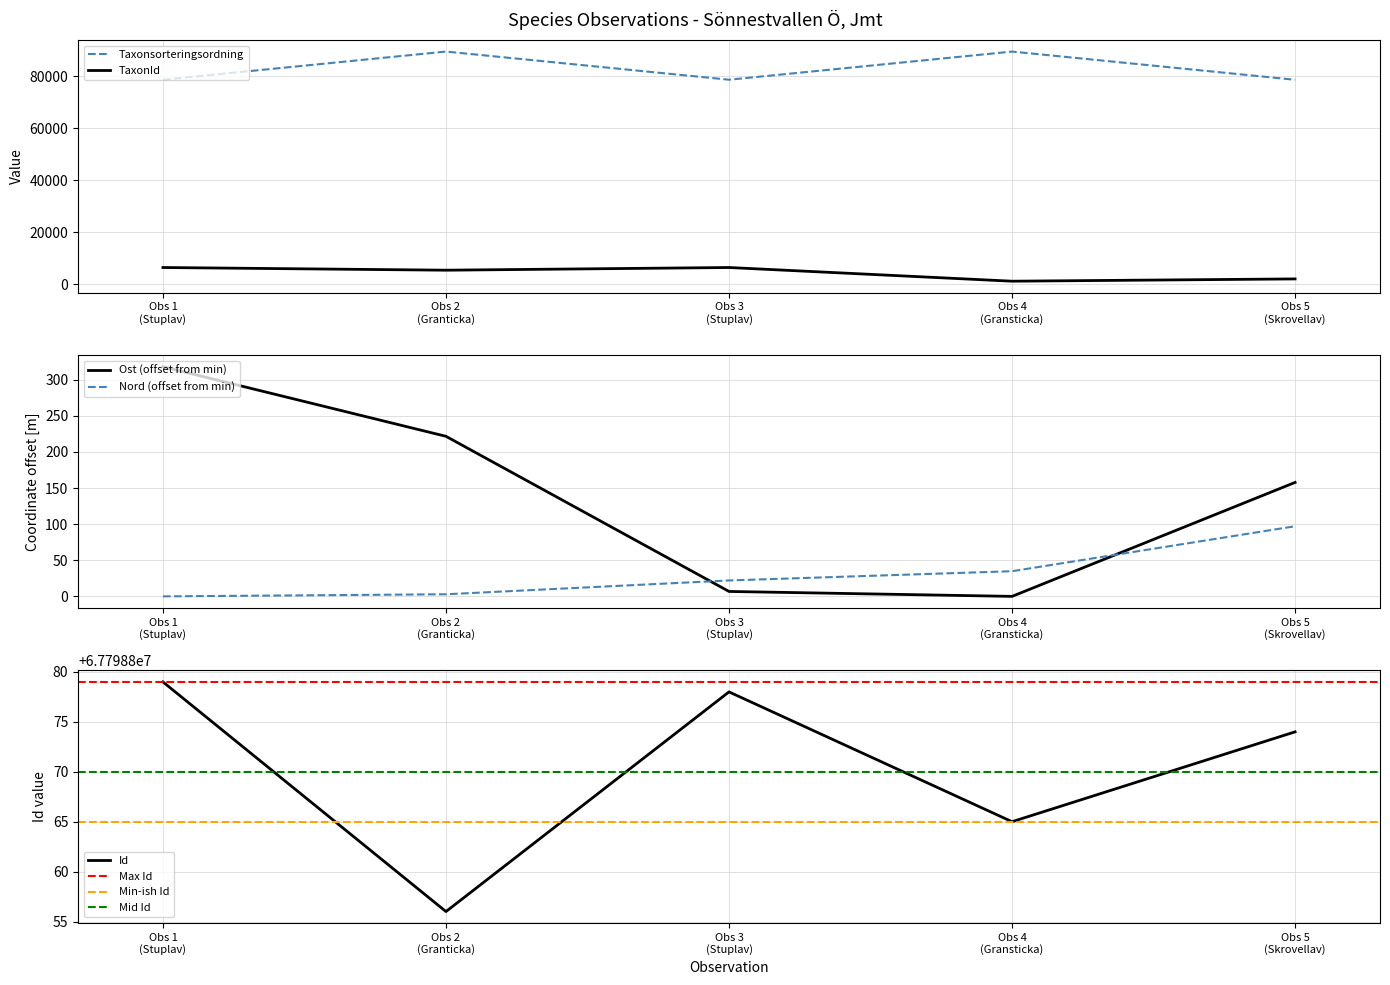

At which category does TaxonId reach its first local peak?

Obs 3
(Stuplav)